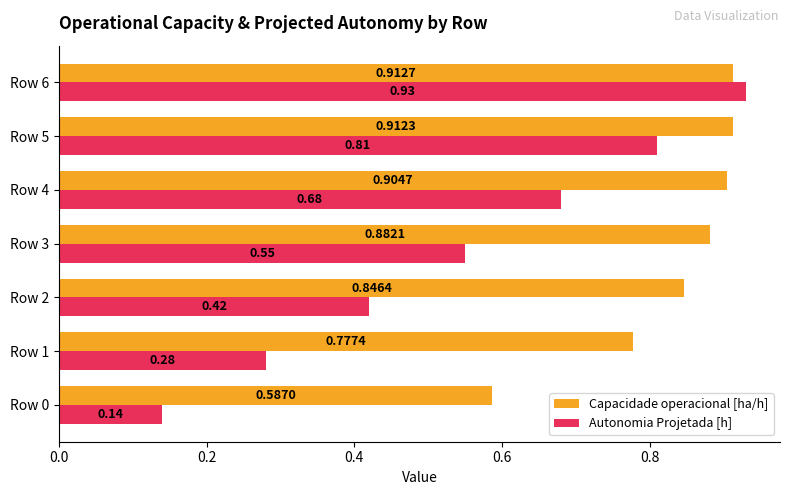

How many series are shown in this chart?

2